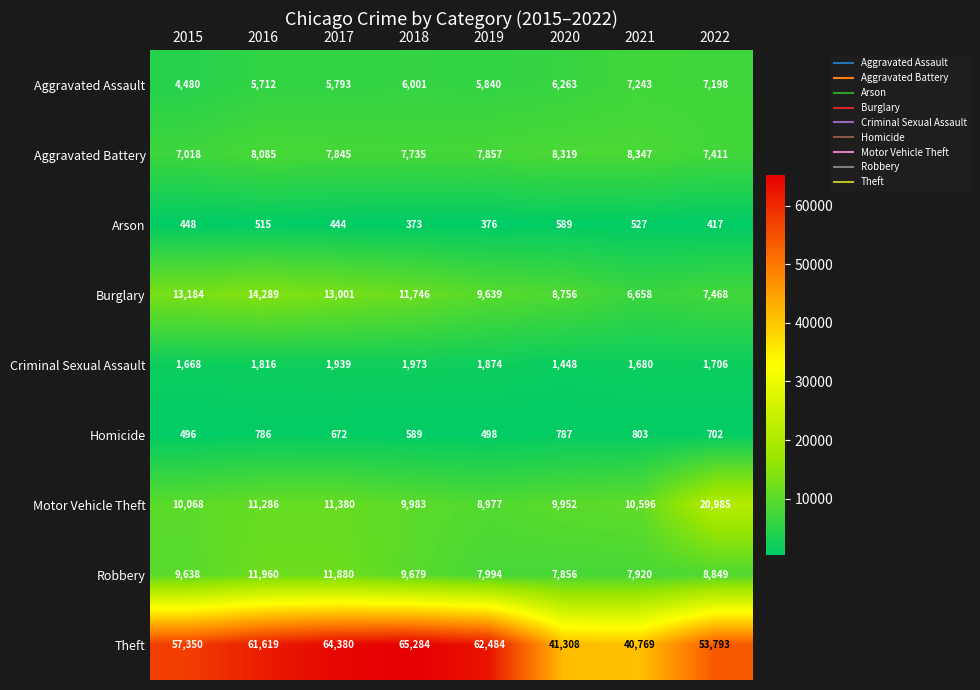

Rank the series by their maximum value, from lowest to highest.

Arson, Homicide, Criminal Sexual Assault, Aggravated Assault, Aggravated Battery, Robbery, Burglary, Motor Vehicle Theft, Theft